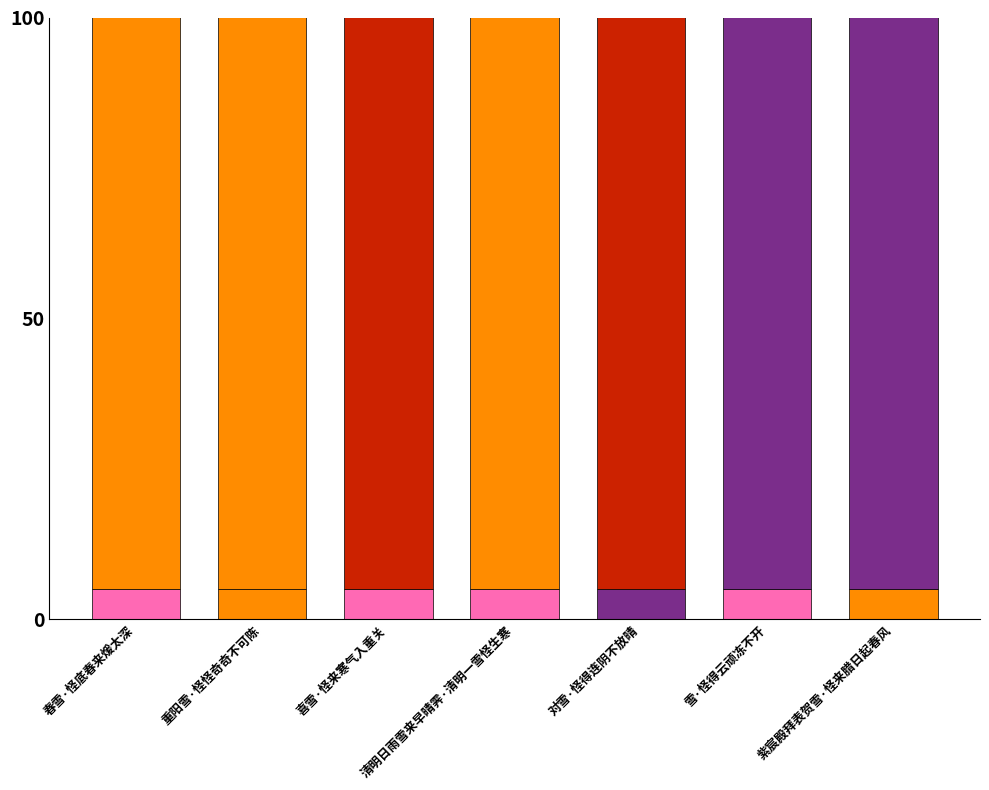

How many bars are there in total?

7